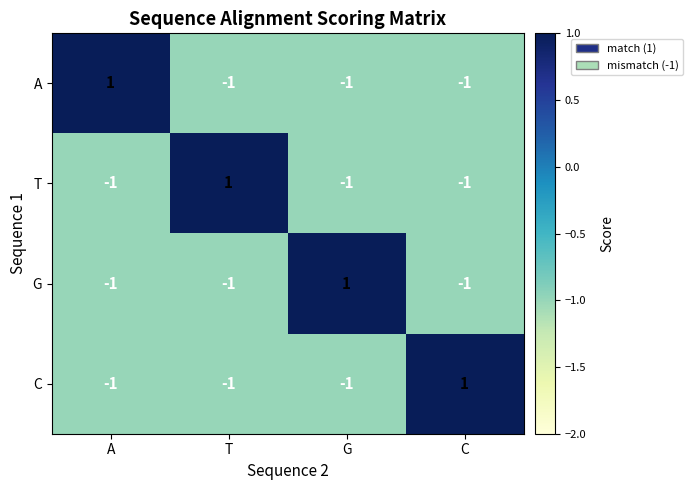

The T series shows -1 at G. True or false?

True